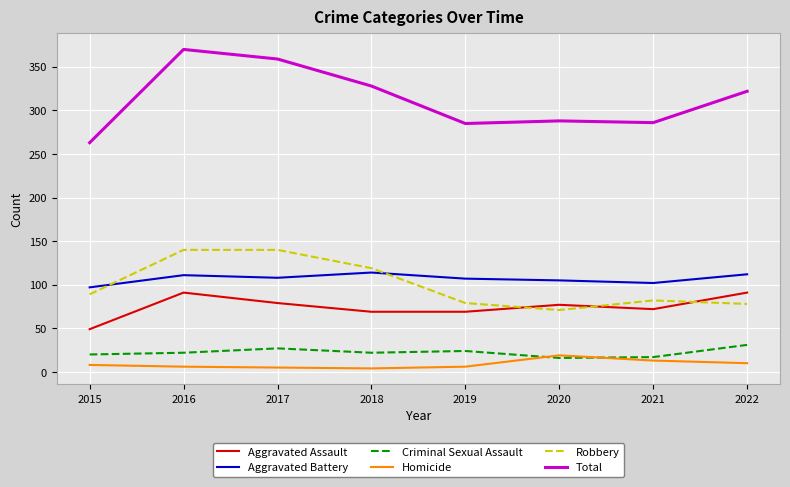

Which series has the largest total across all categories?

Total